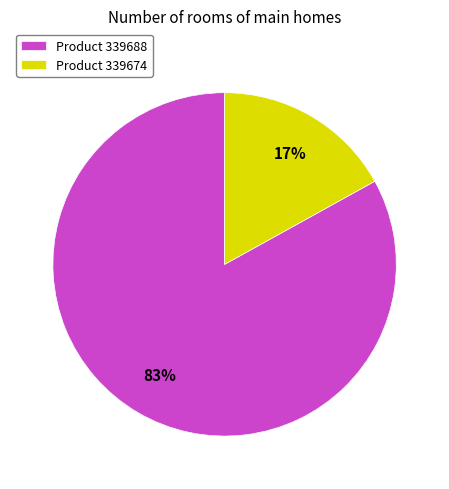

Does any single category account for the majority?

Yes